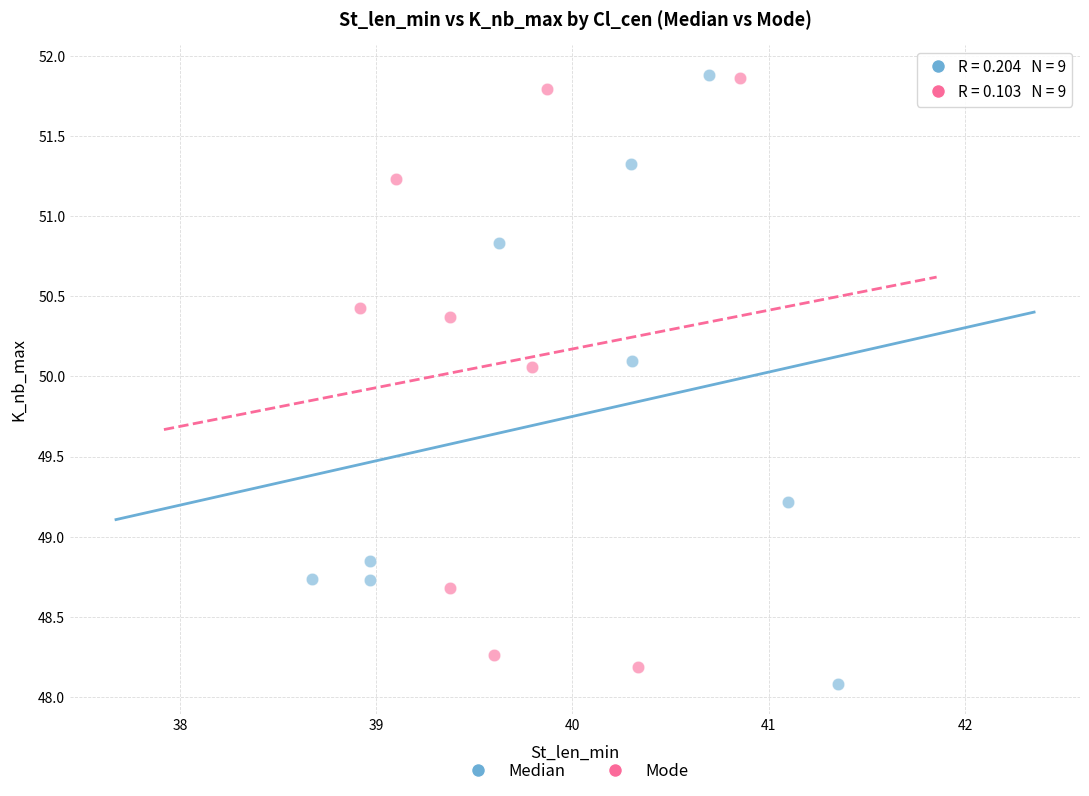

Which series has the widest spread of Y values?

Median